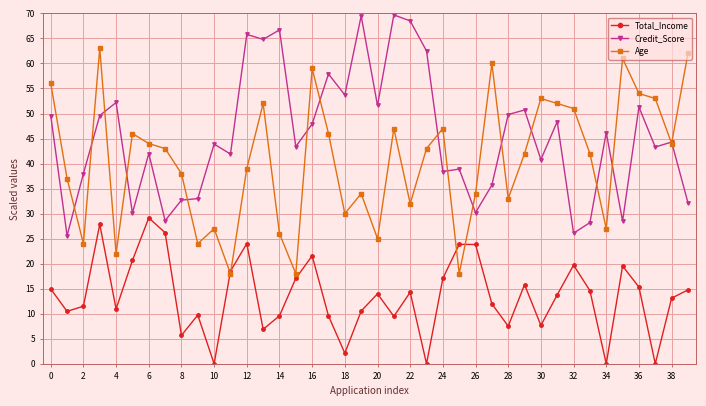

What is the lowest value of the Credit_Score series?

25.6